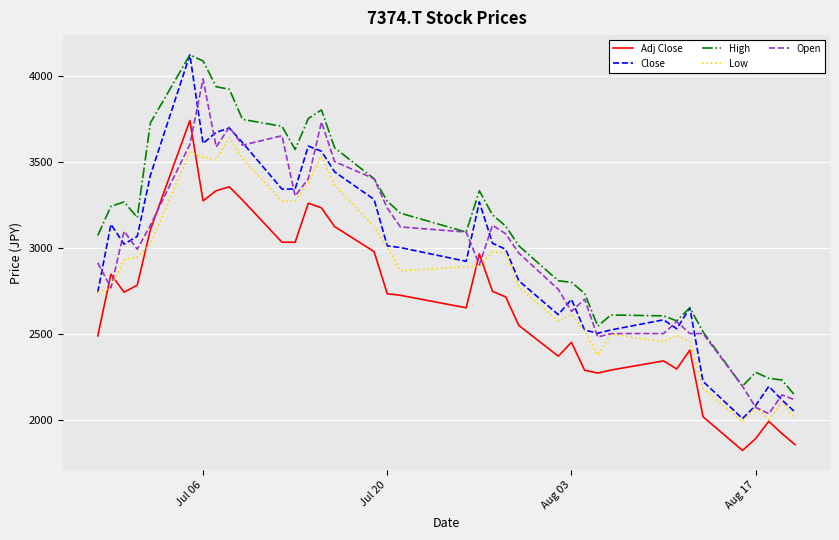

Which series has the largest range (max minus min)?

Close